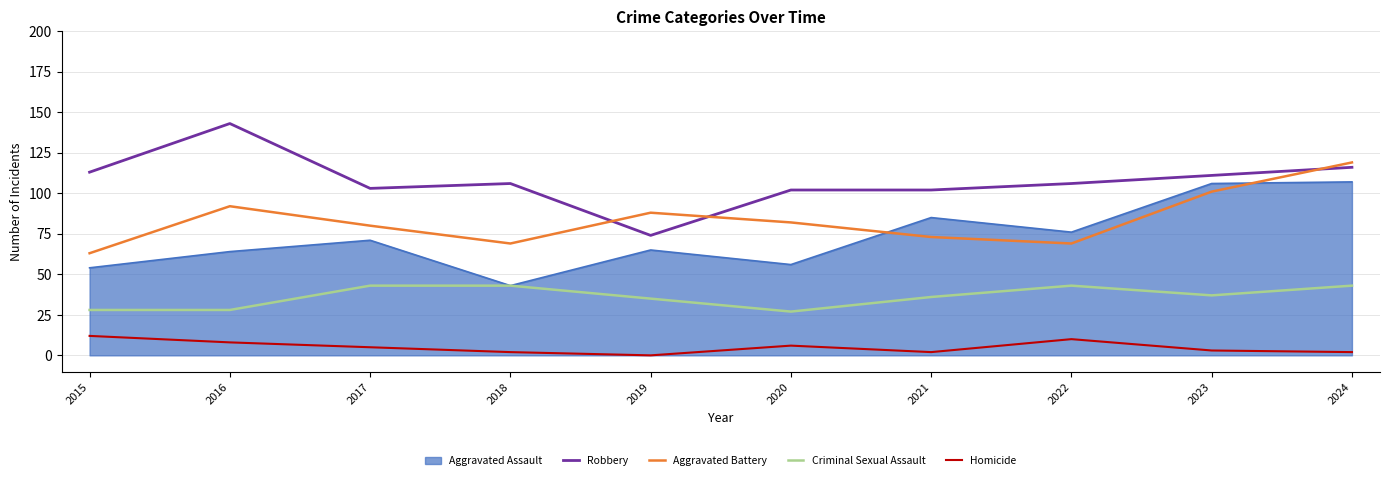

True or false: Homicide and Criminal Sexual Assault intersect in this chart.

False